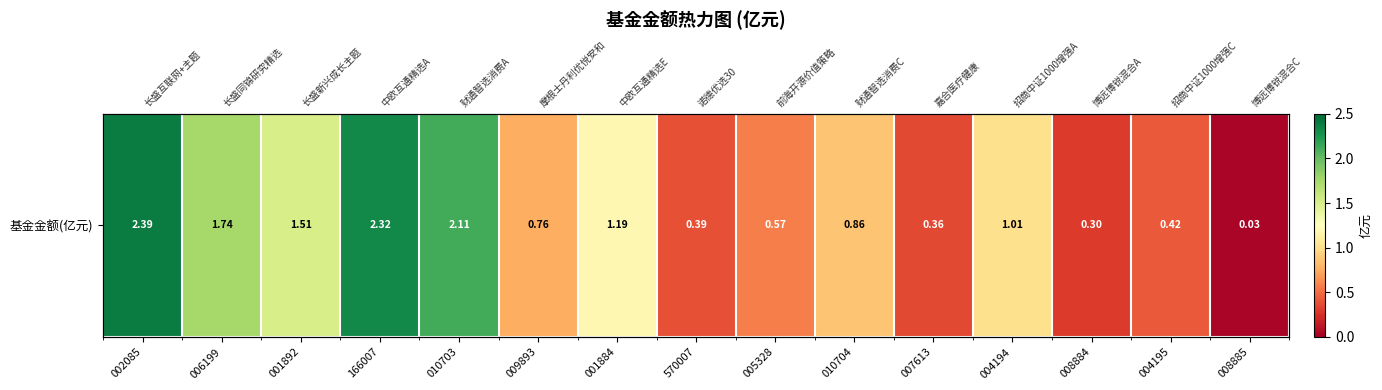

The chart shows a value of 1.2 at 001884. True or false?

True